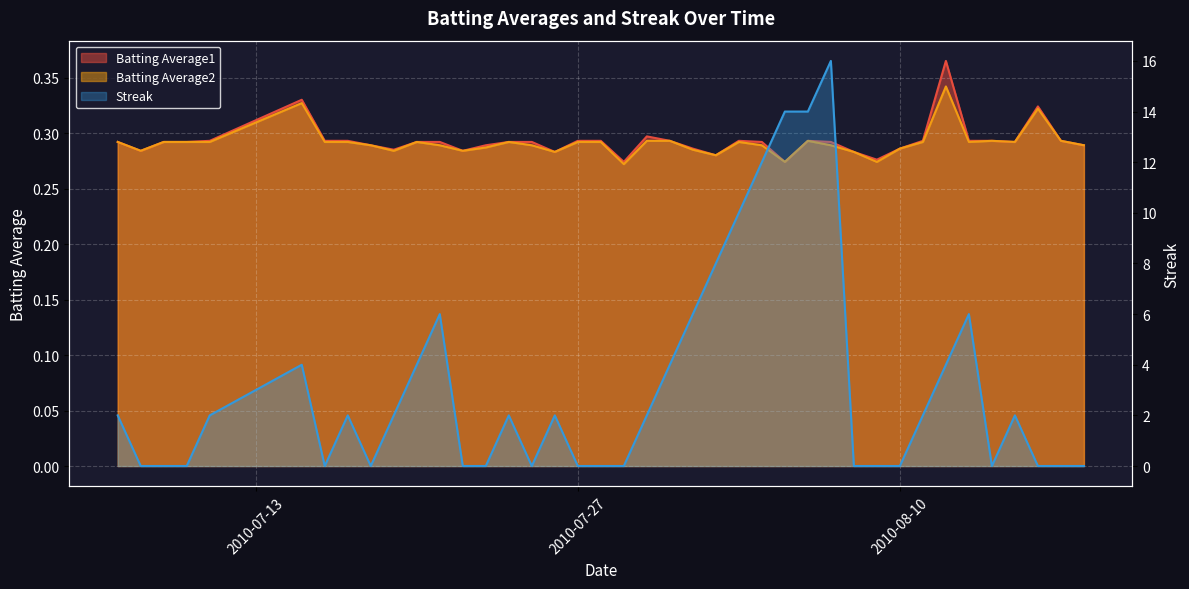

The value of Batting Average1 at 18 is 0.5. True or false?

False